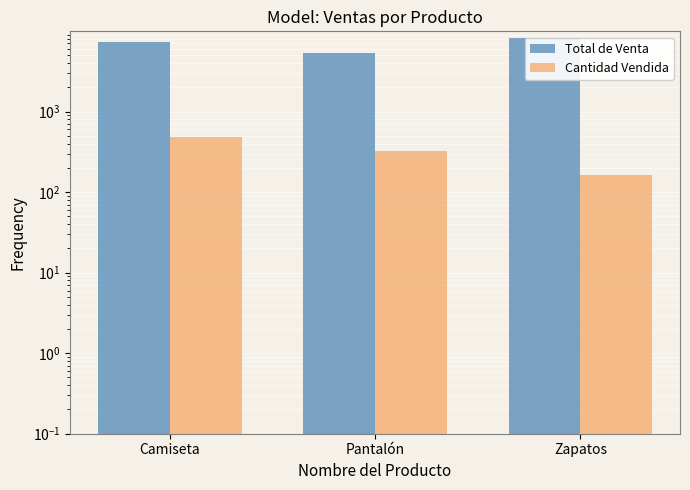

Rank the series by their average value, from lowest to highest.

Cantidad Vendida, Total de Venta